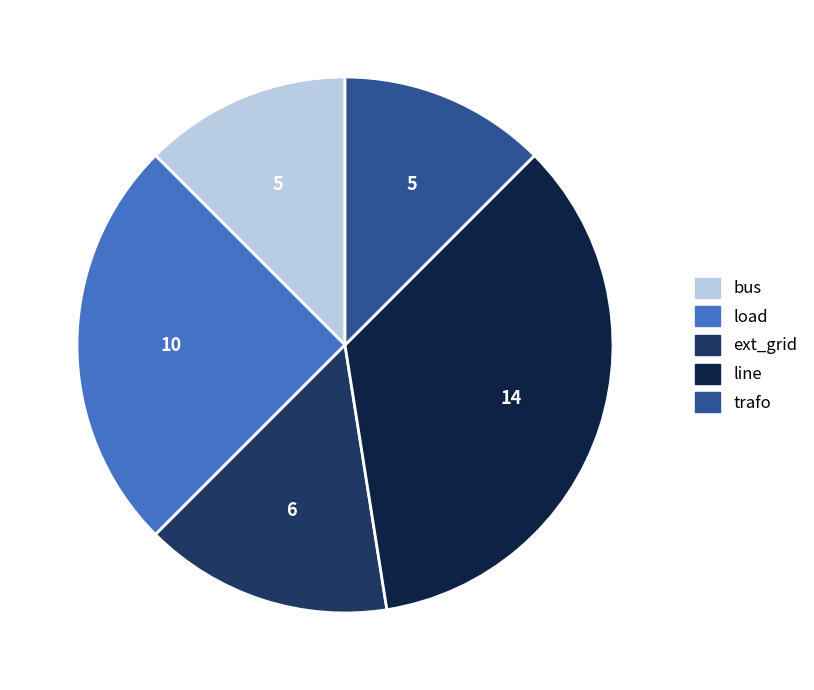

Does bus account for over 50% of the chart?

No